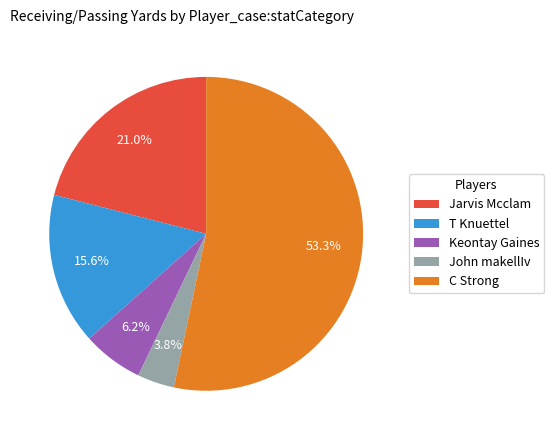

To the nearest percent, what percentage of the pie is John makellIv?

4%